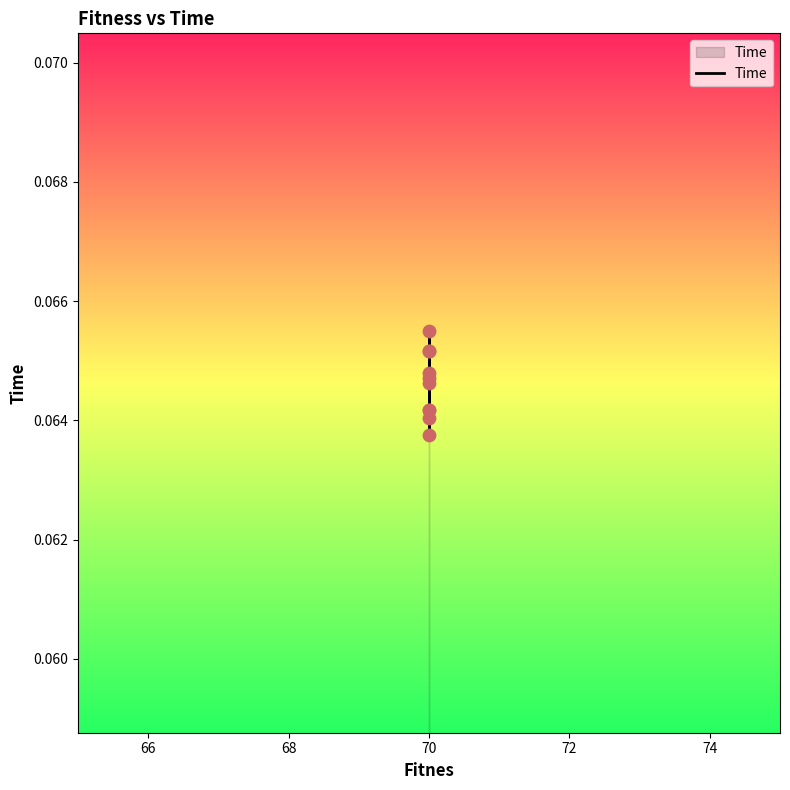

Which has a higher value, 70 or 70?

70